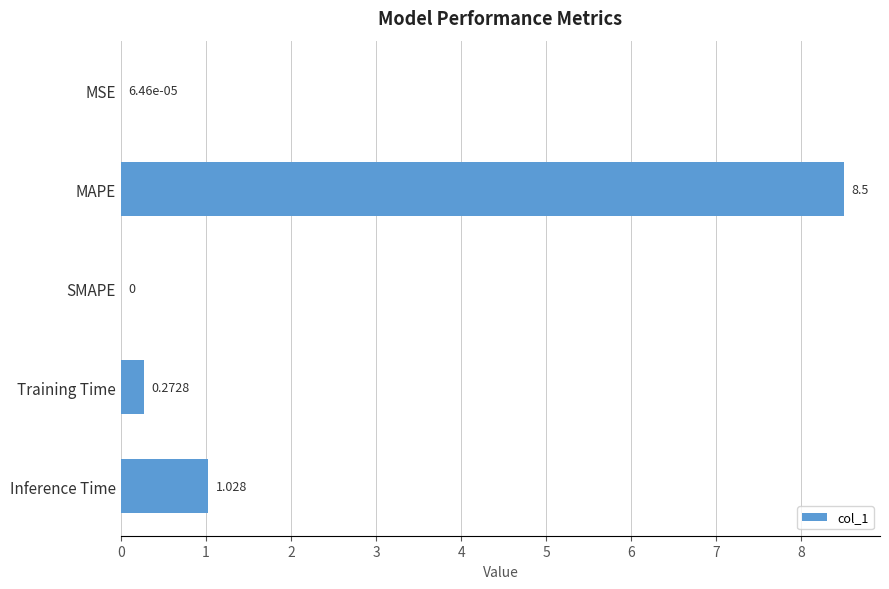

Where is the data nearest to the value 4?

Inference Time